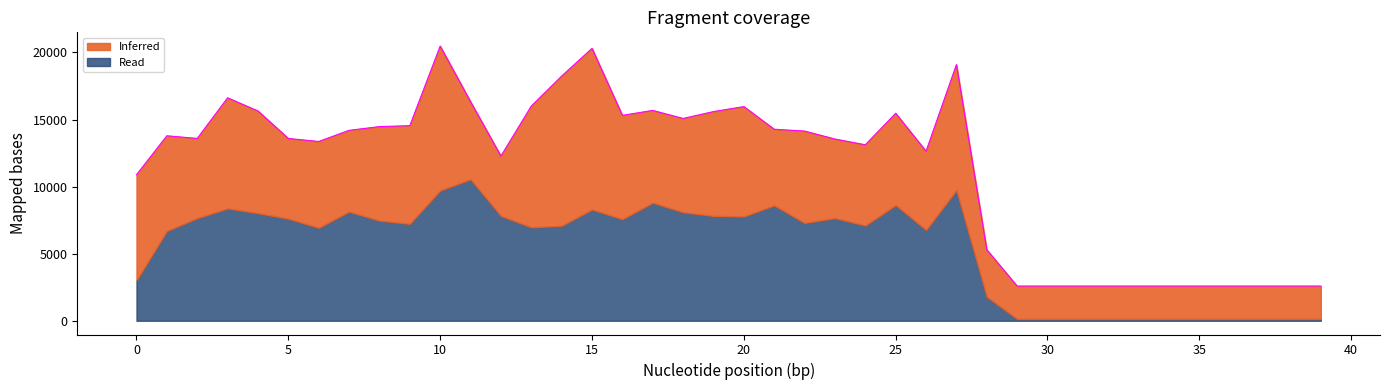

How many interior local valleys (lower than both neighbors) does the data have?

7